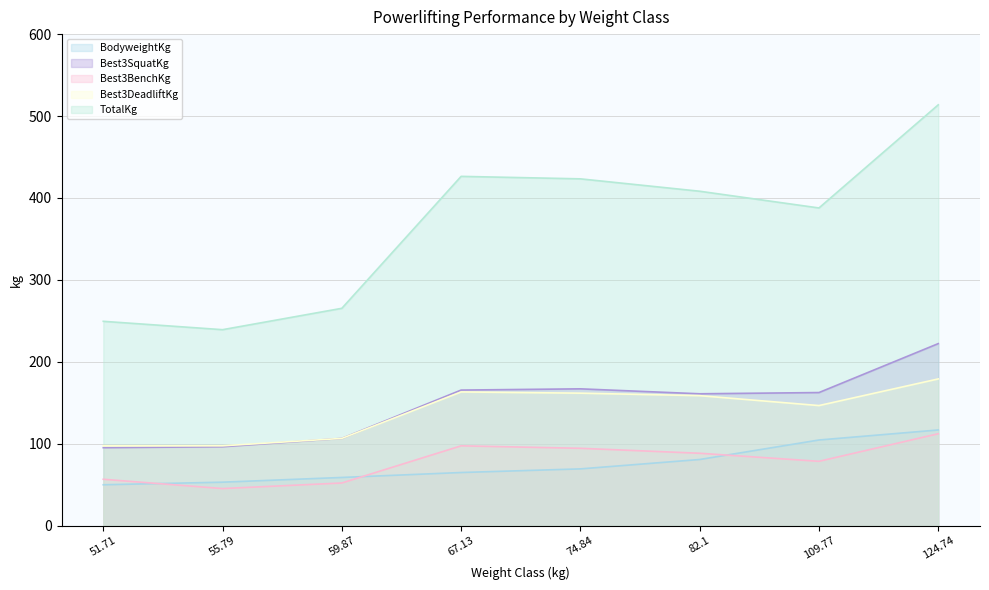

True or false: TotalKg and BodyweightKg cross at least once.

False